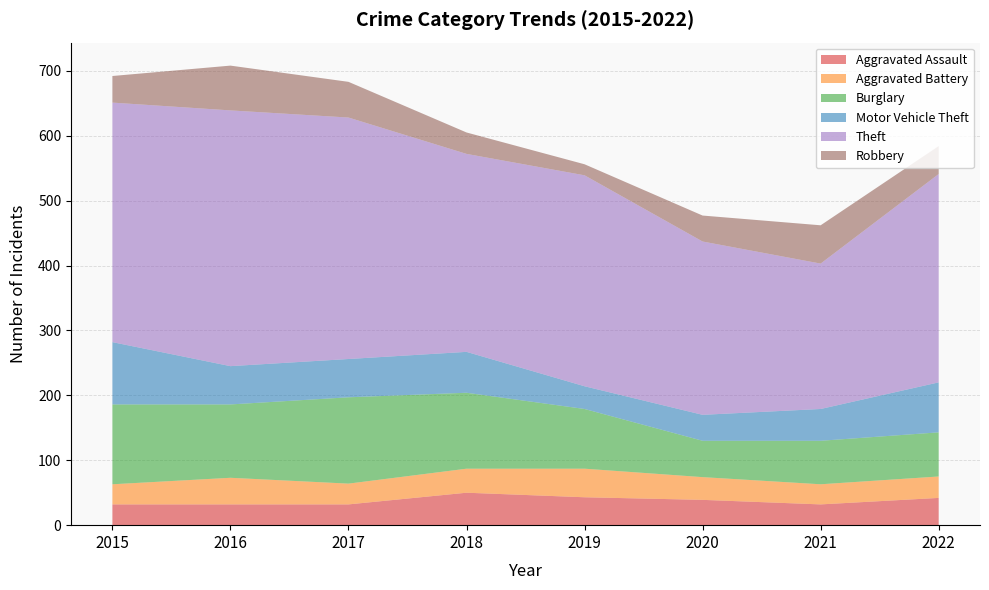

Reading left to right, list all the values displayed in this chart.

Aggravated Assault: 32	32	32	50	43	39	32	42
Aggravated Battery: 31	41	32	37	44	35	31	33
Burglary: 123	113	133	117	92	56	67	68
Motor Vehicle Theft: 96	59	59	63	35	40	49	77
Theft: 369	394	372	305	325	267	224	321
Robbery: 41	69	55	33	17	40	59	43